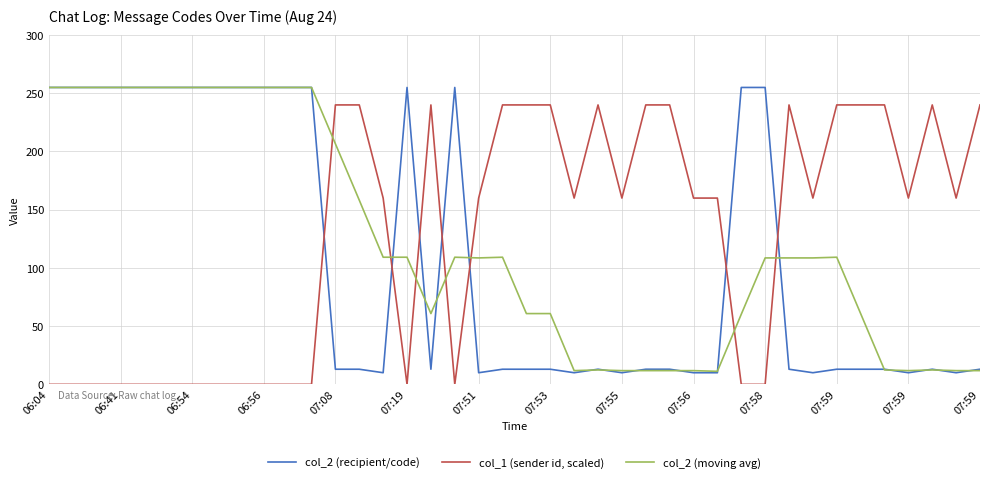

How many distinct data groups are displayed?

3